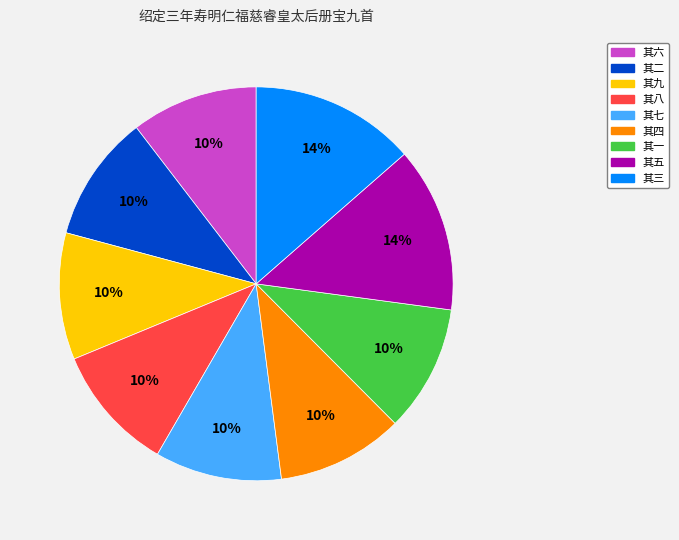

To the nearest percent, what is the average slice percentage?

11%